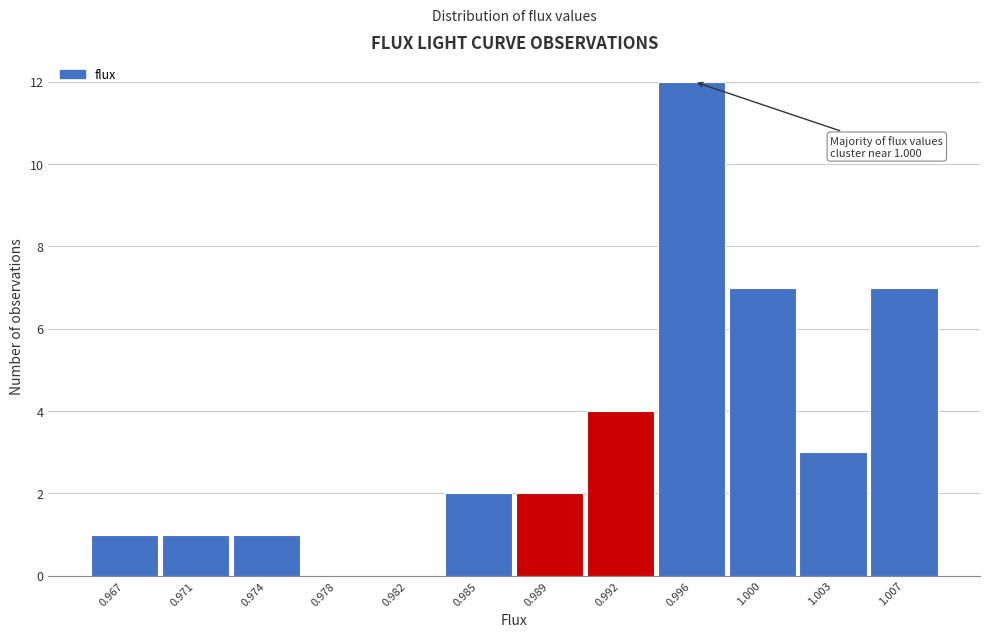

Reading left to right, transcribe all the data shown in this chart.

0.967=1	0.971=1	0.974=1	0.978=0	0.982=0	0.985=2	0.989=2	0.992=4	0.996=12	1.000=7	1.003=3	1.007=7